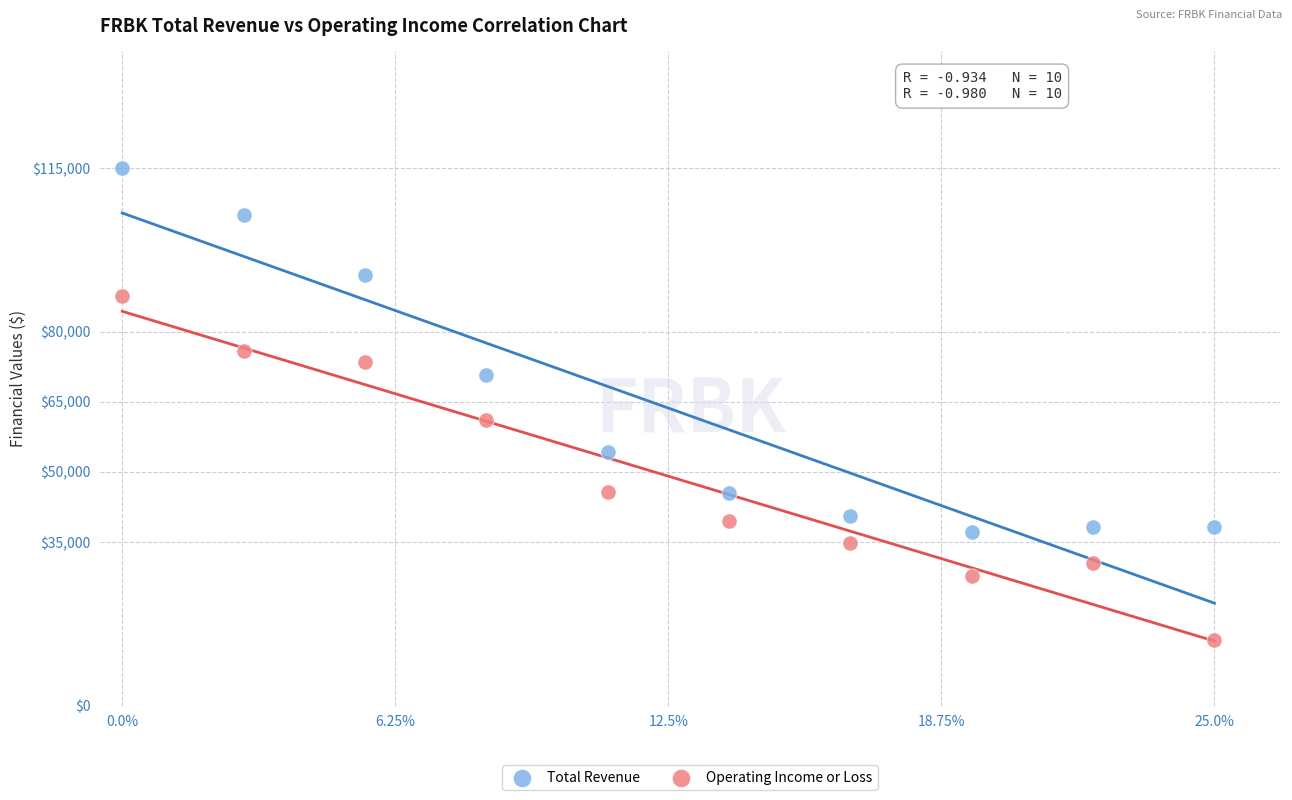

Which series reaches the maximum Y coordinate?

Total Revenue